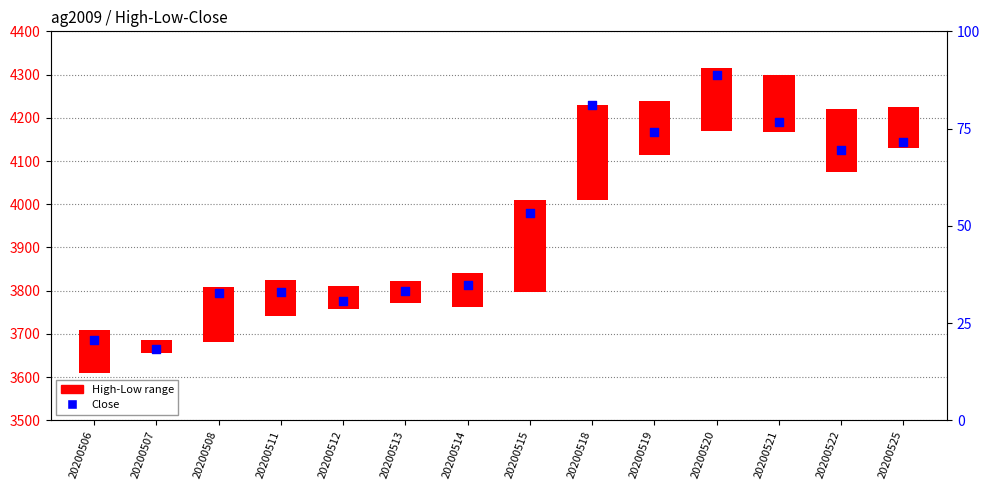

Which has a higher value, 20200506 or 20200525?

20200525